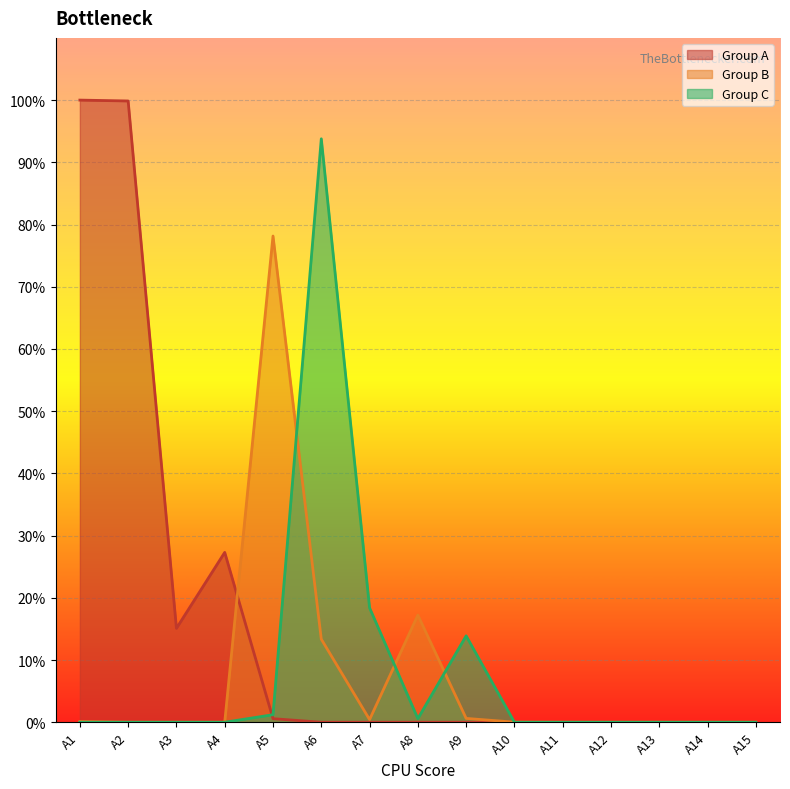

What is the difference between the maximum and second lowest values in the Group B series?

0.8